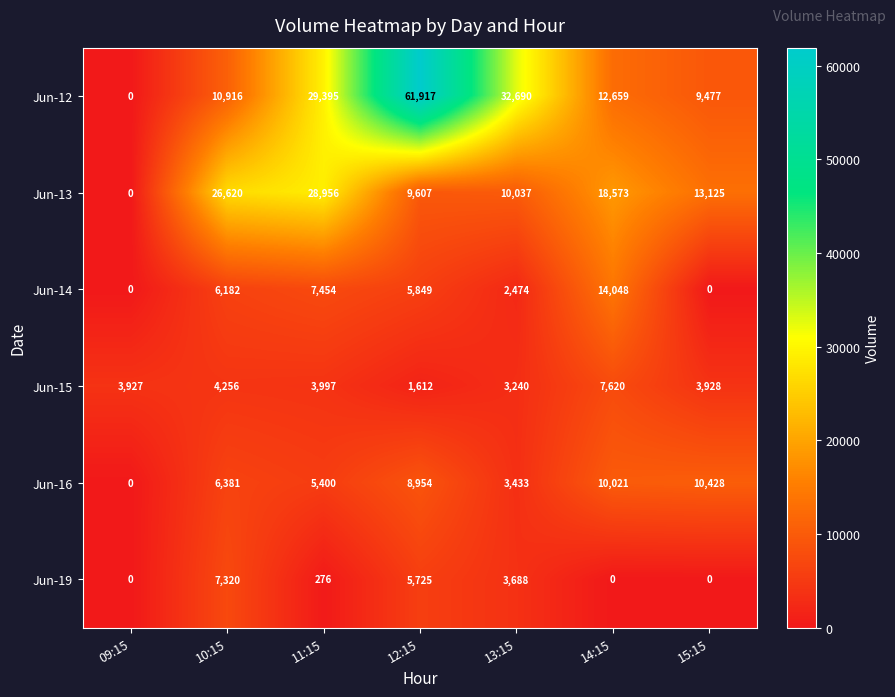

What is the total value across all series at 10:15?

61675